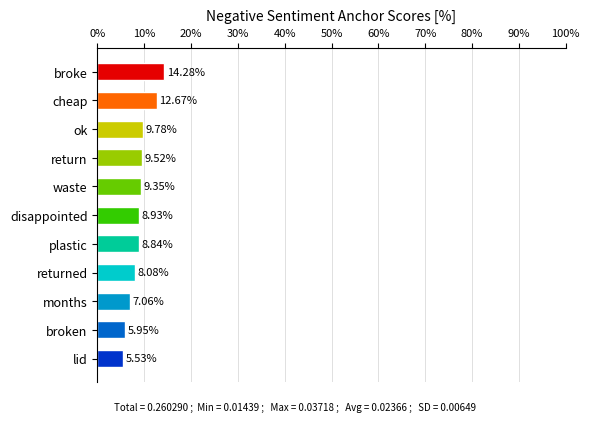

How many series are shown in this chart?

1